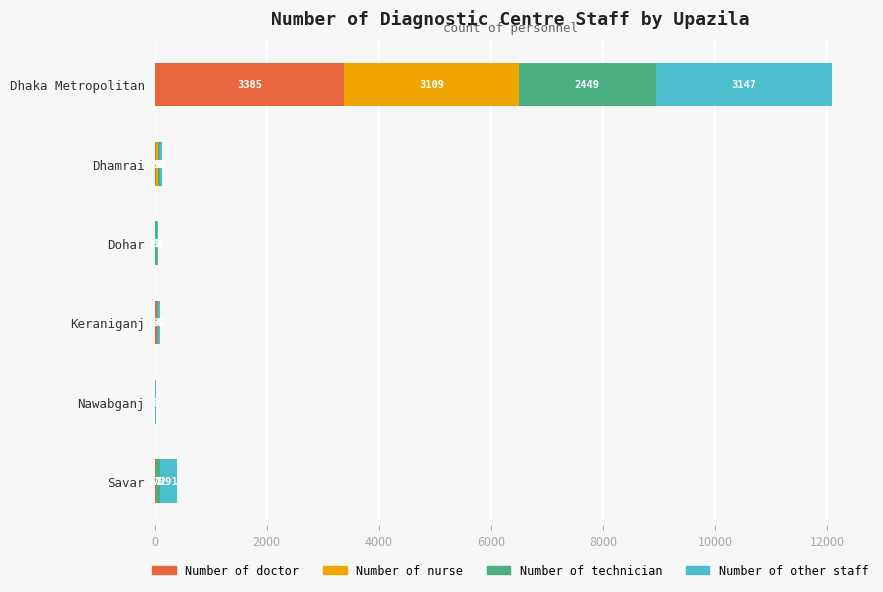

At which category is the sum across all series the highest?

Dhaka Metropolitan